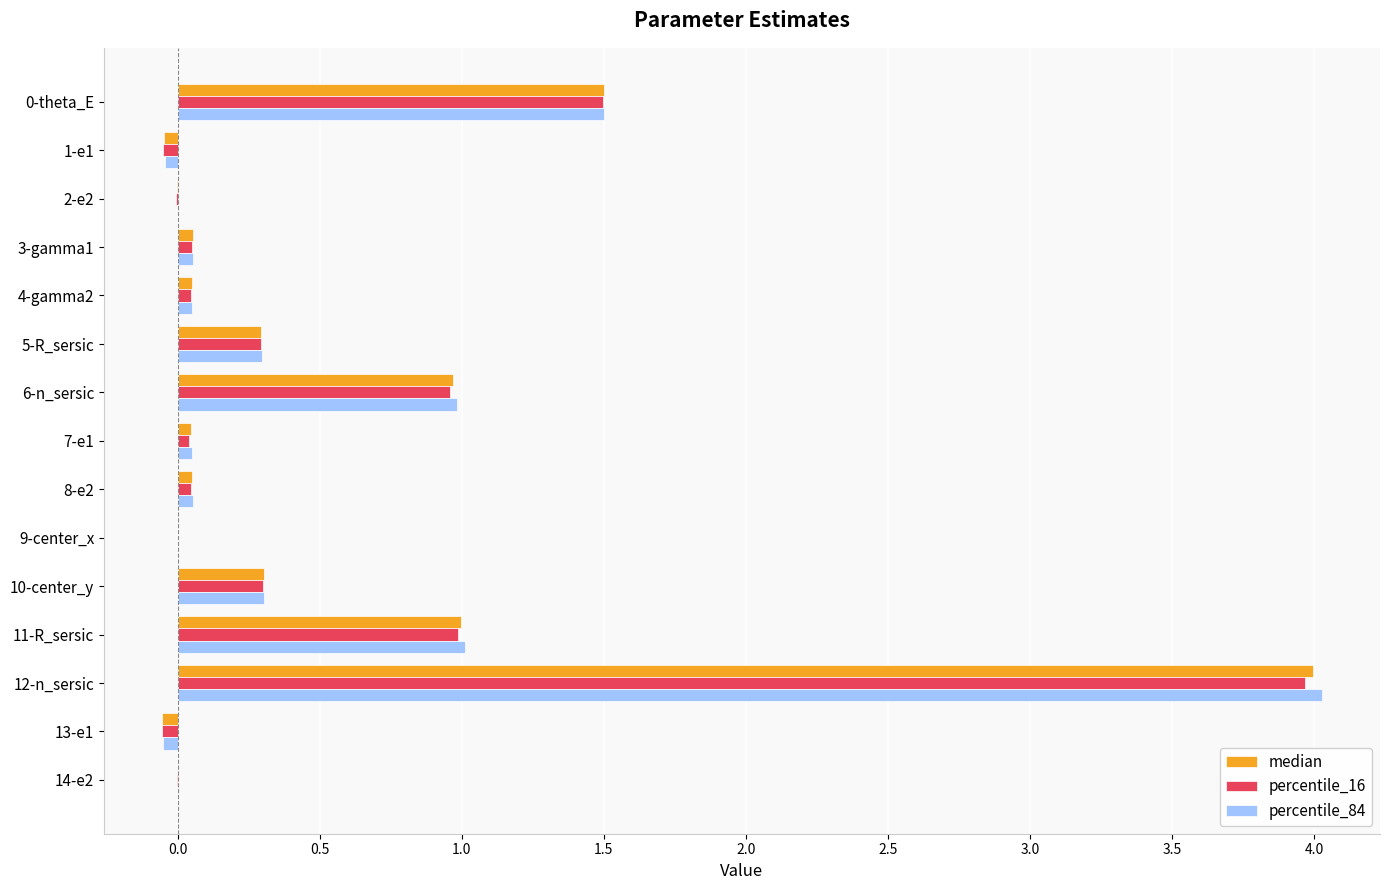

What is the sum of all median values?

8.2